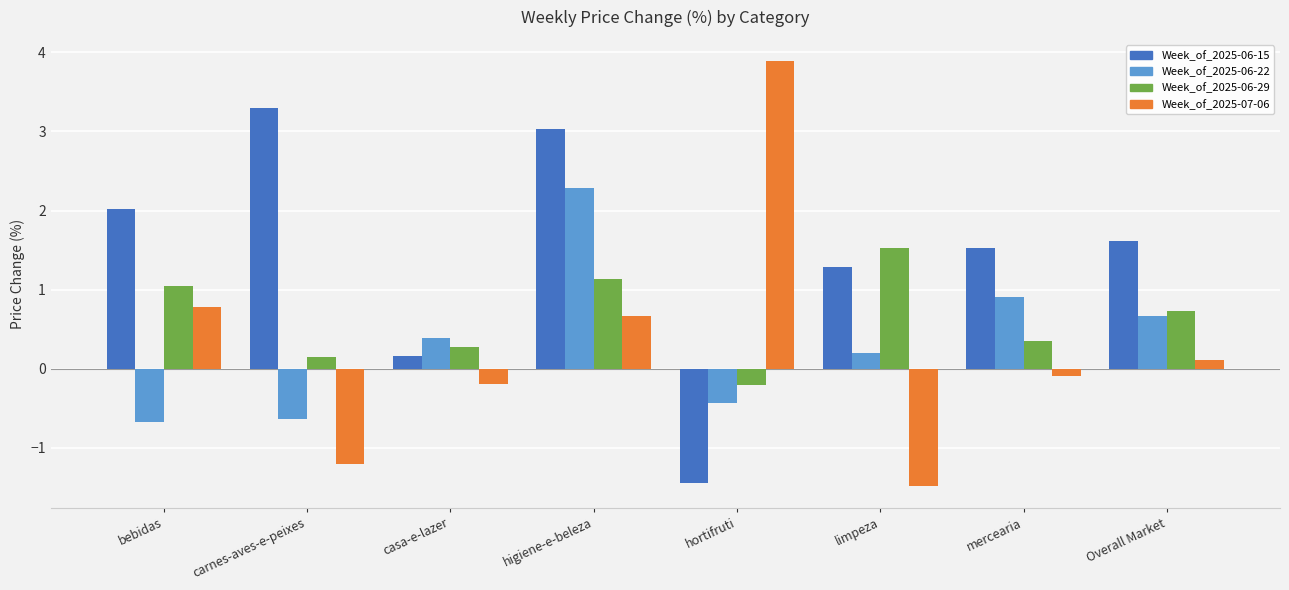

What is the total value across all series at carnes-aves-e-peixes?

1.6